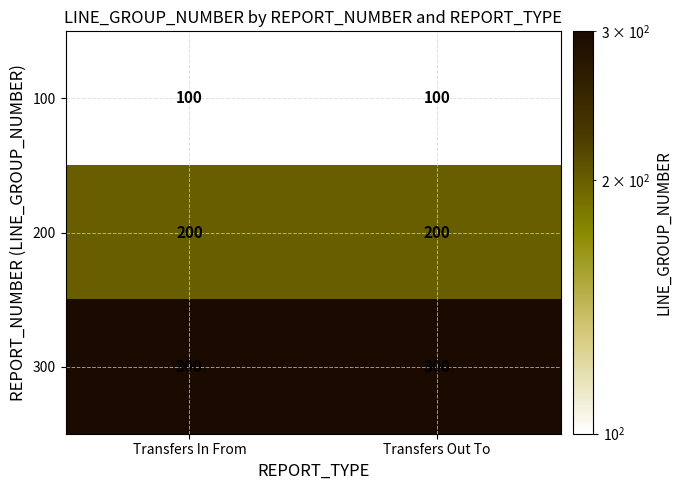

Rank the series by their maximum value, from highest to lowest.

300, 200, 100